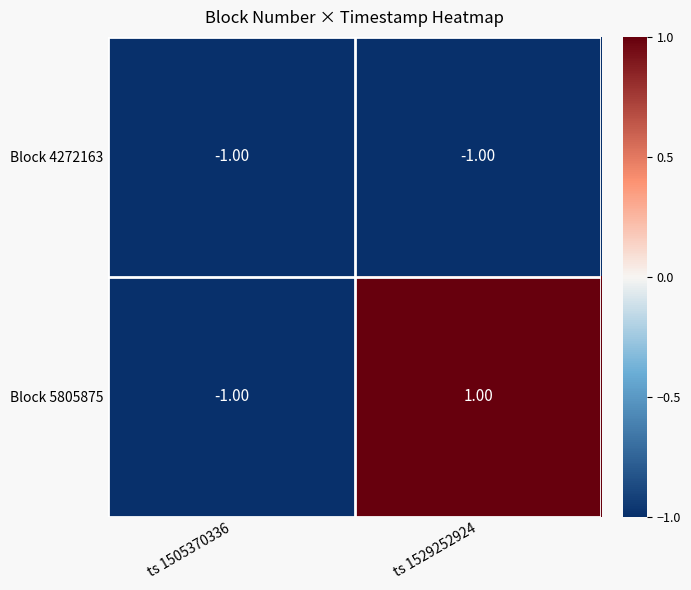

At how many categories does at least one series exceed 0?

1